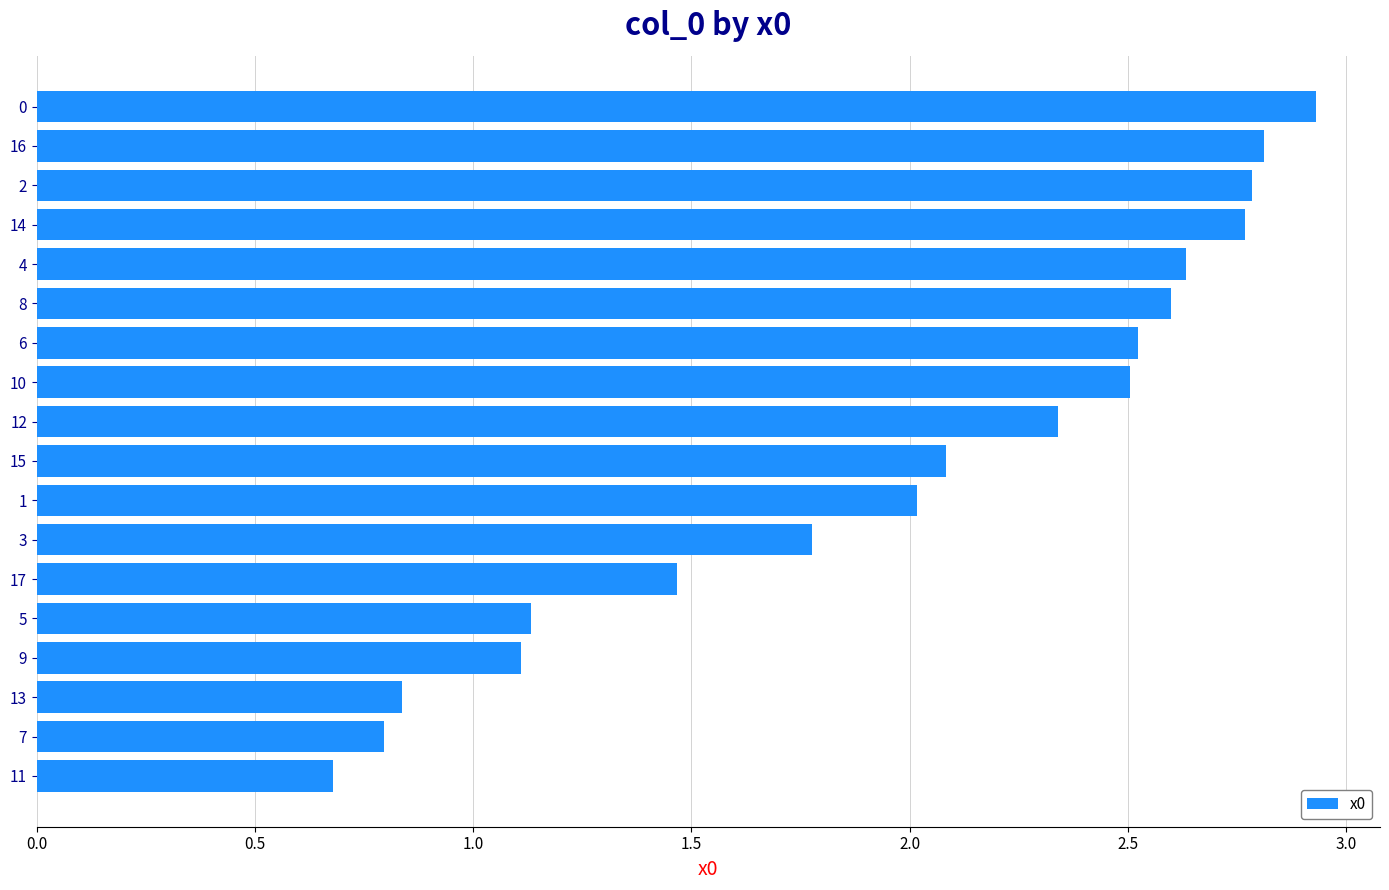

What is the difference between the values at 17 and 14?

1.3